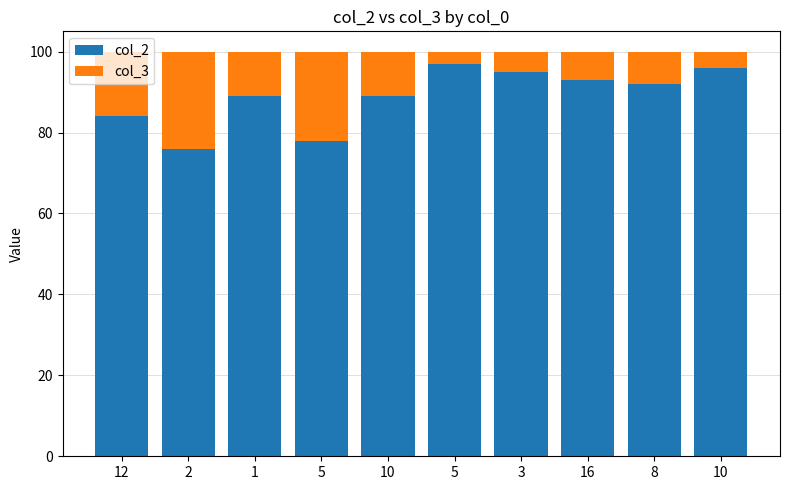

Which series has the largest total across all categories?

col_2